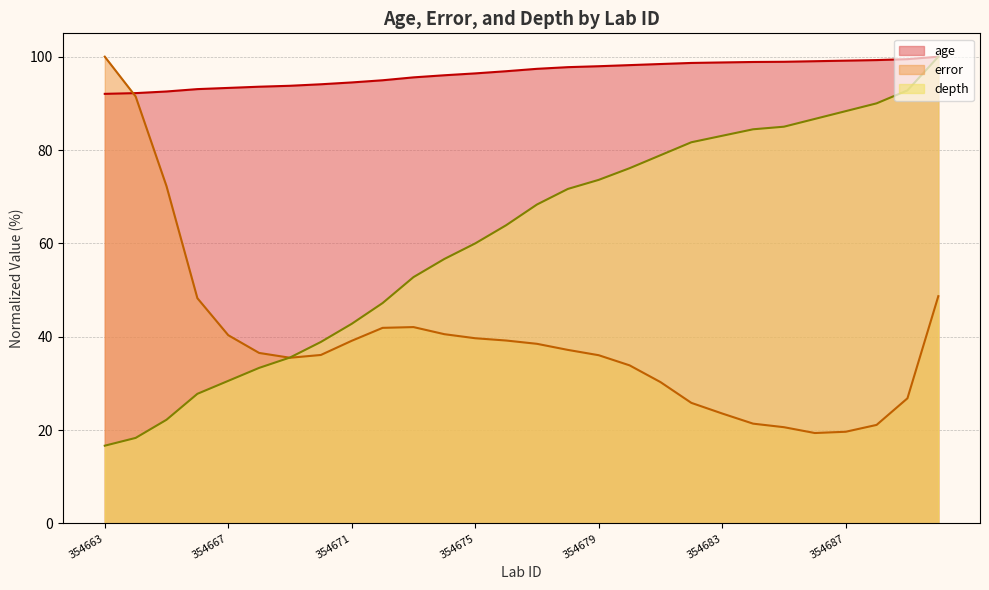

Between 354680 and 354681, which is larger?

354681